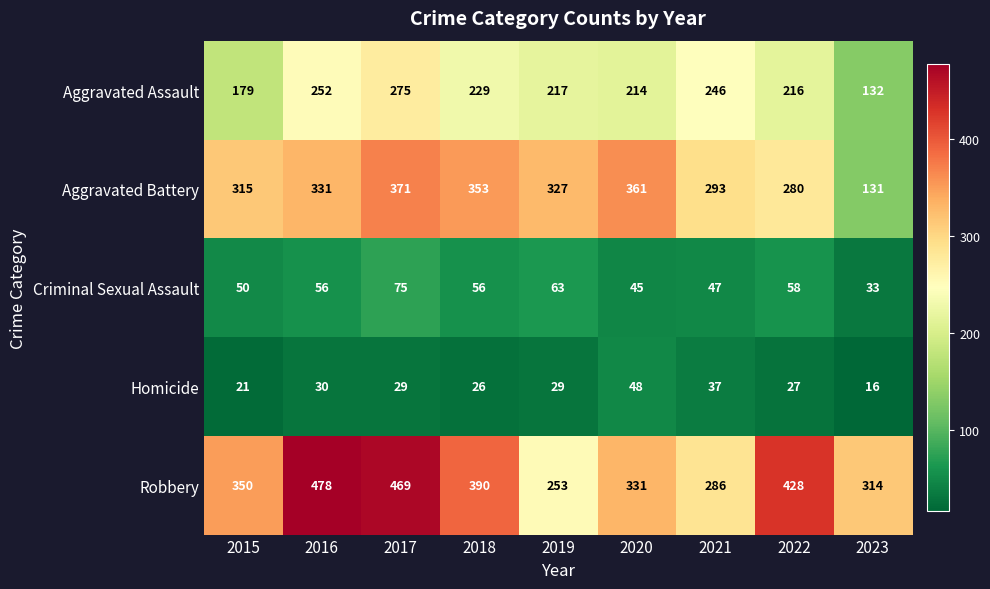

What is the approximate value of Aggravated Assault at 2016, to the nearest 50?

250